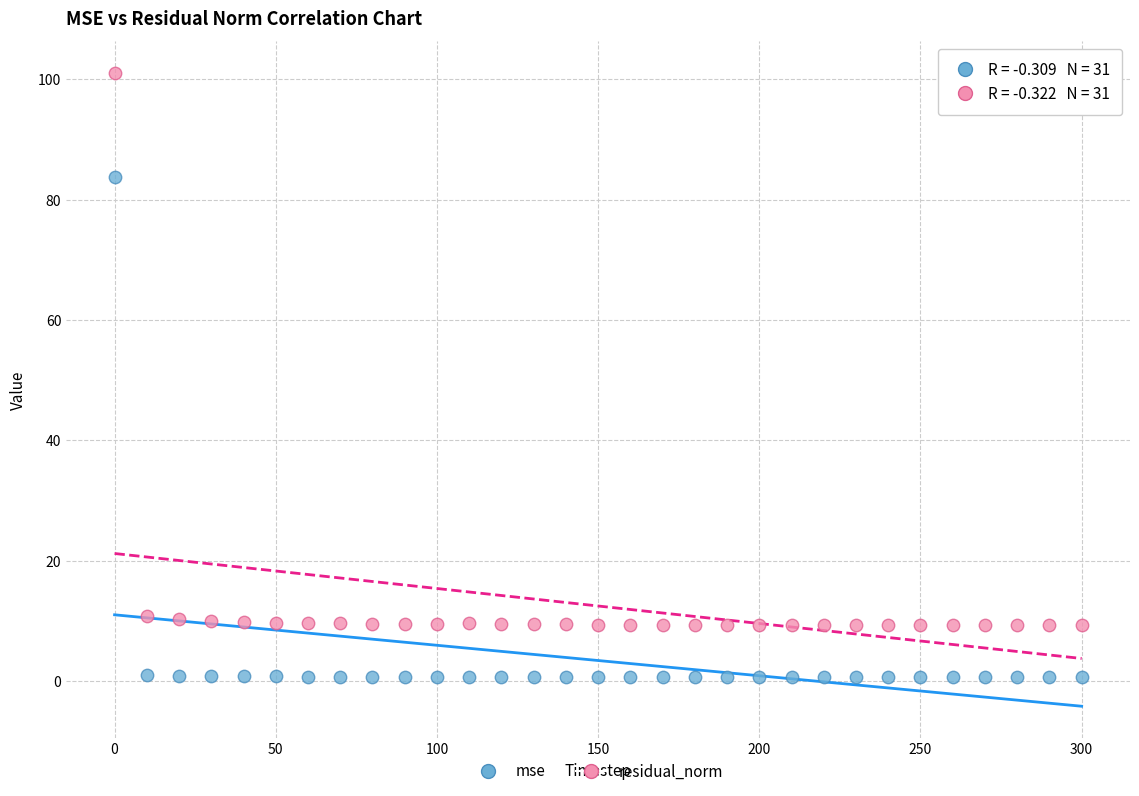

Which series reaches the maximum Y coordinate?

residual_norm